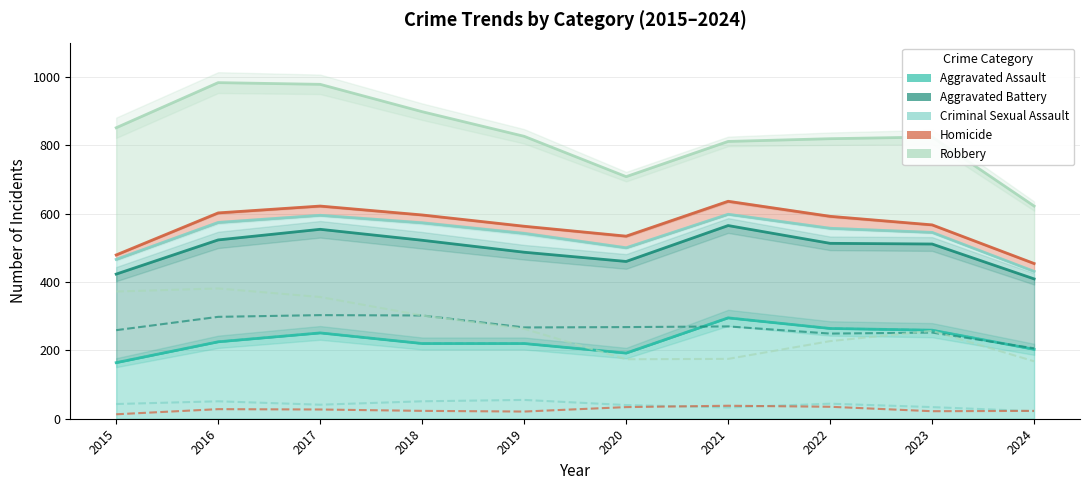

Between 2015 and 2021, which series saw the biggest shift?

Robbery